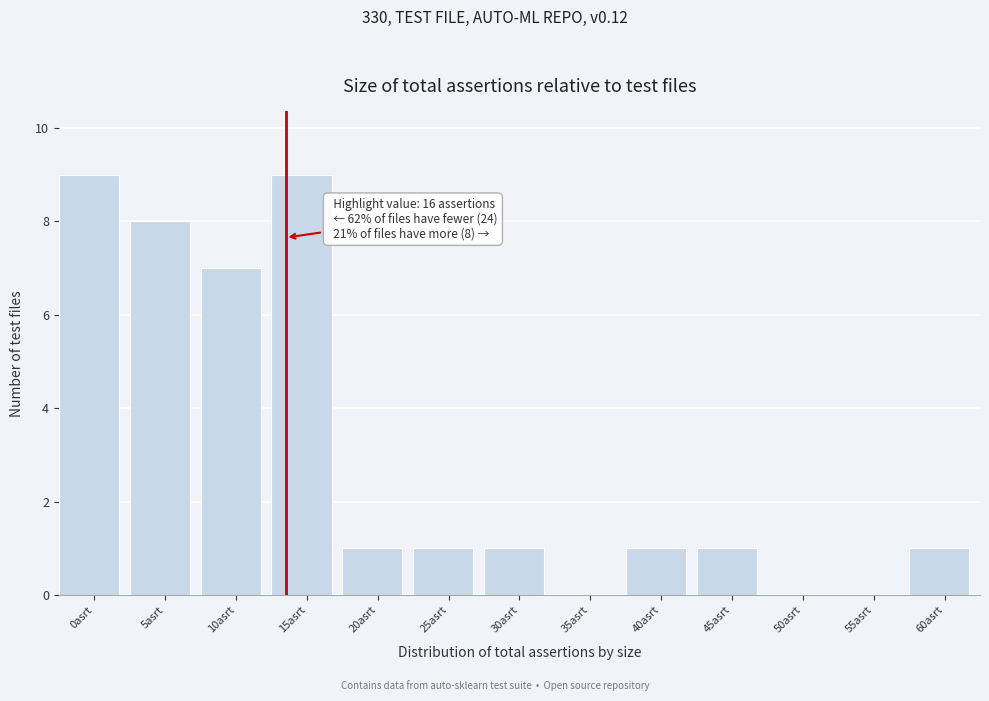

Reading left to right, what are all the values shown in this chart?

0asrt=9	5asrt=8	10asrt=7	15asrt=9	20asrt=1	25asrt=1	30asrt=1	35asrt=0	40asrt=1	45asrt=1	50asrt=0	55asrt=0	60asrt=1